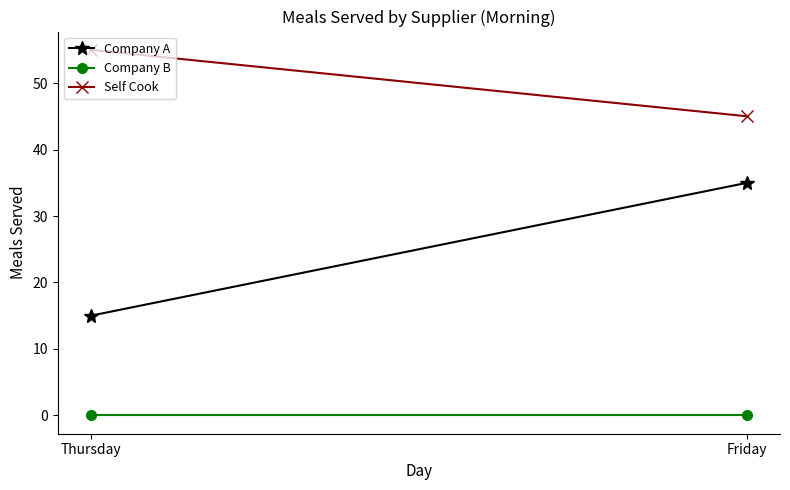

Rank the categories by Company B value from lowest to highest.

Thursday, Friday